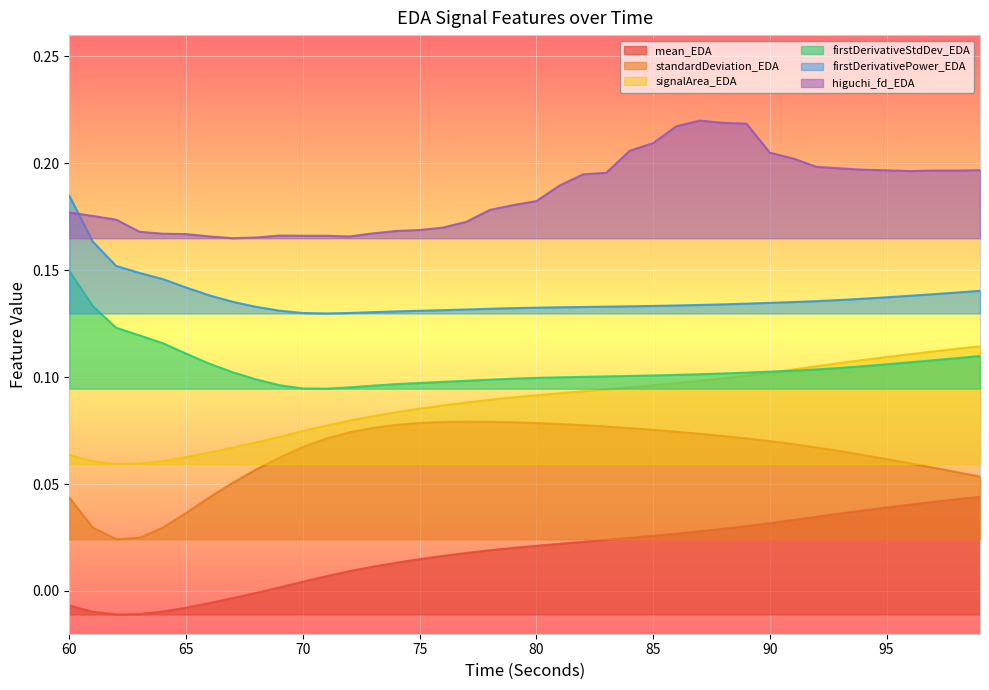

Which label corresponds to the largest value in the chart?

87